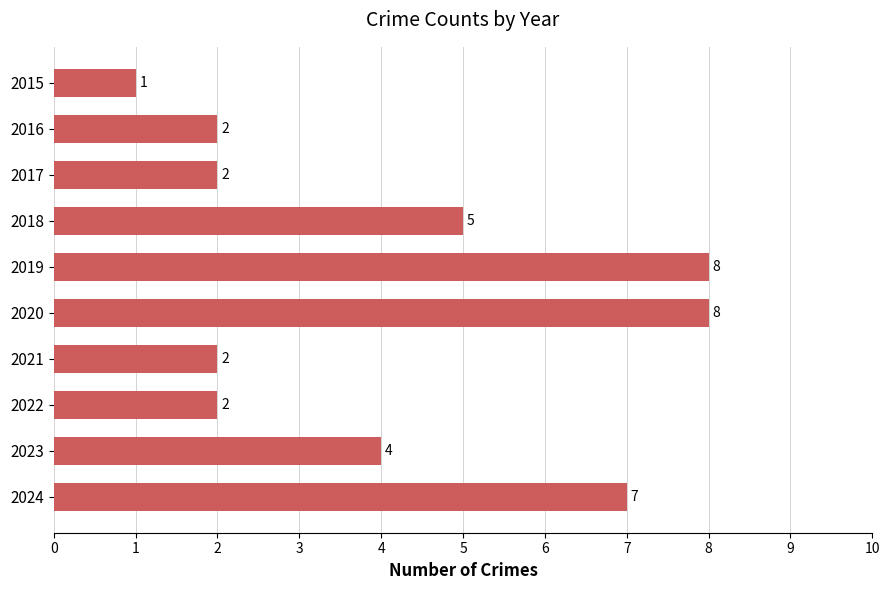

The chart shows a value of 2 at 2021. True or false?

True